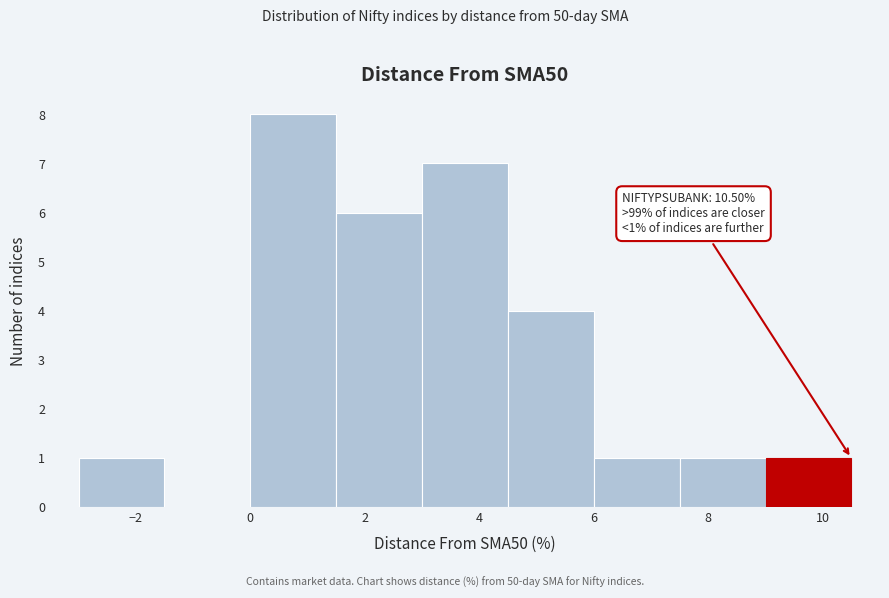

Which range on the x-axis has the tallest bar?

0.0 to 1.5